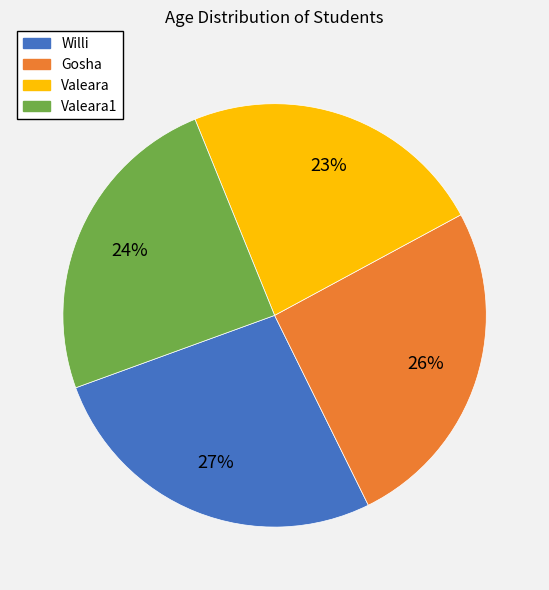

The Gosha slice represents 26% of the pie. True or false?

True